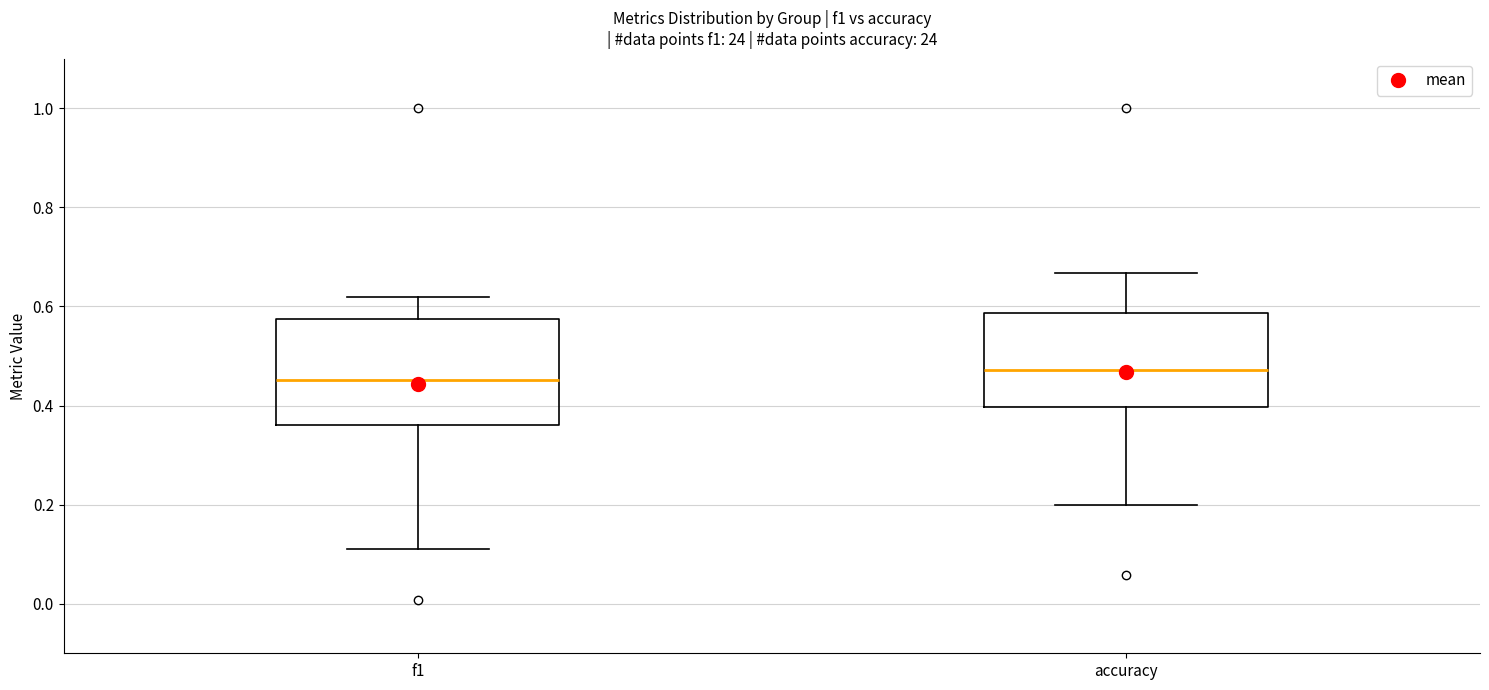

Reading left to right, transcribe this box plot: for each box, give where its median line is, the range the box spans, and where its two whiskers end, as read against the y-axis. The values are not printed on the chart, so give them approximately, as read against the axis.

f1: median 0.46, box 0.36 to 0.58, whiskers 0.12 to 0.62
accuracy: median 0.48, box 0.40 to 0.58, whiskers 0.20 to 0.66